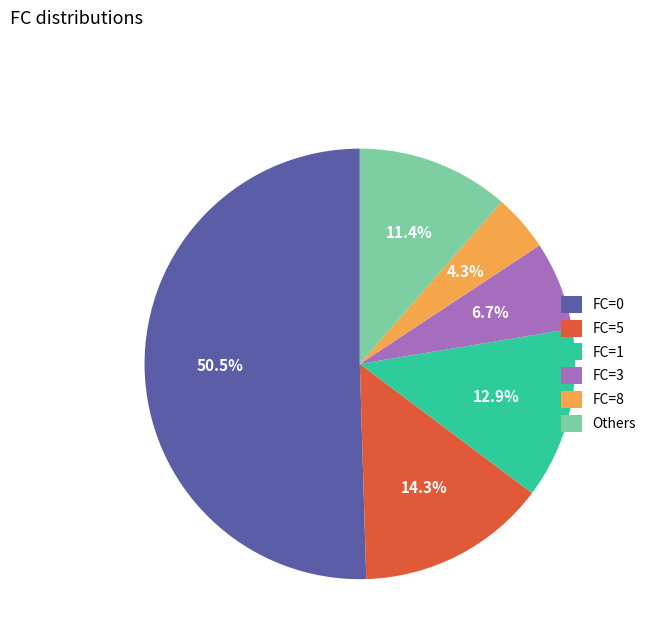

Which has a higher value, FC=1 or FC=5?

FC=5